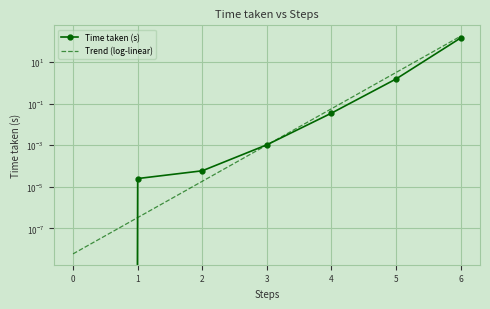

What is the sum of all Trend (log-linear) values?

175.3